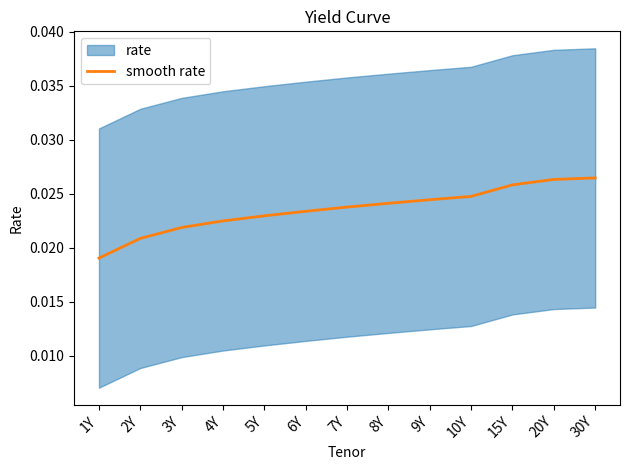

Is this an area chart (filled region under the line)?

No